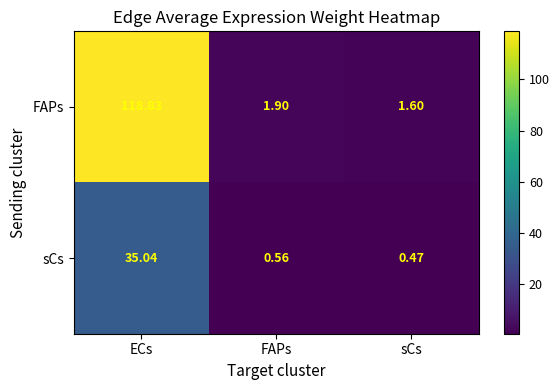

Rank the series by their maximum value, from highest to lowest.

FAPs, sCs